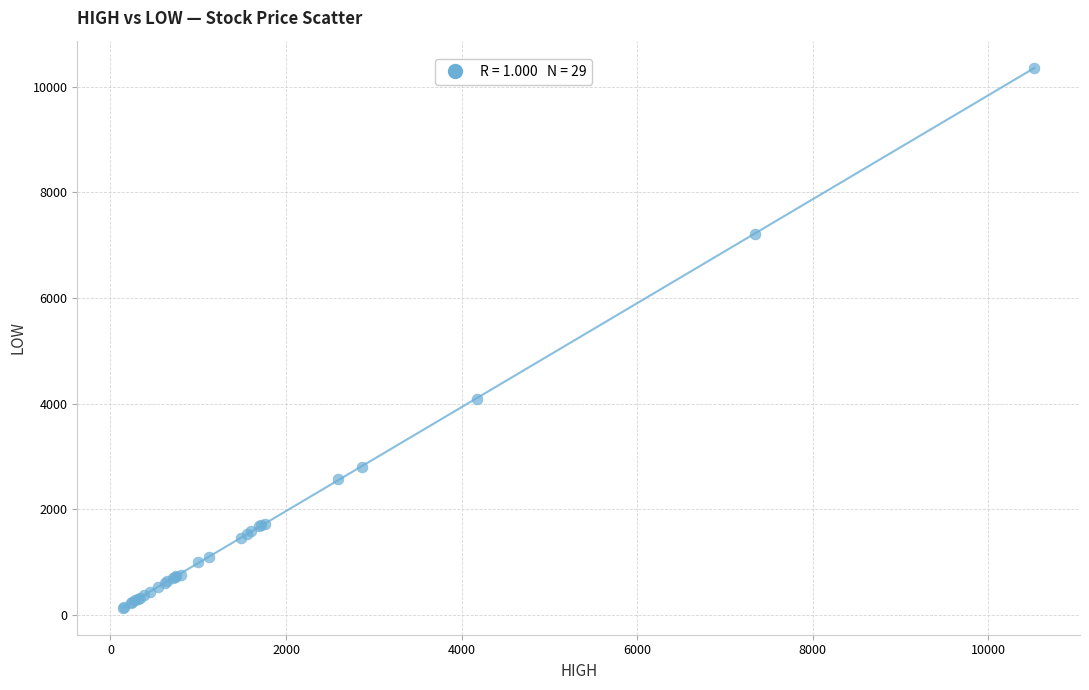

What Y value in the scatter plot is closest to 5249?

4096.1